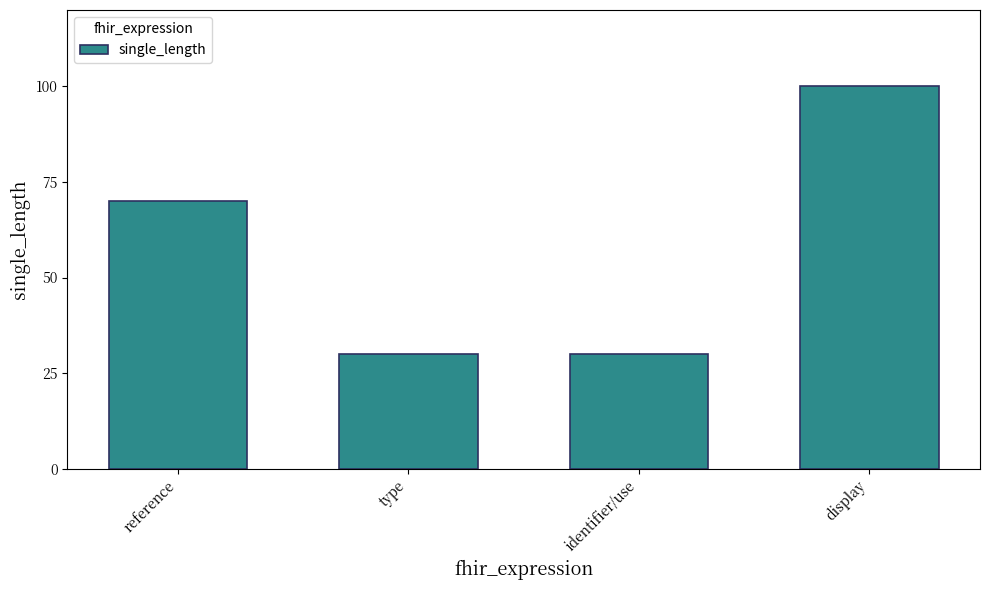

What is the sum of all values?

230